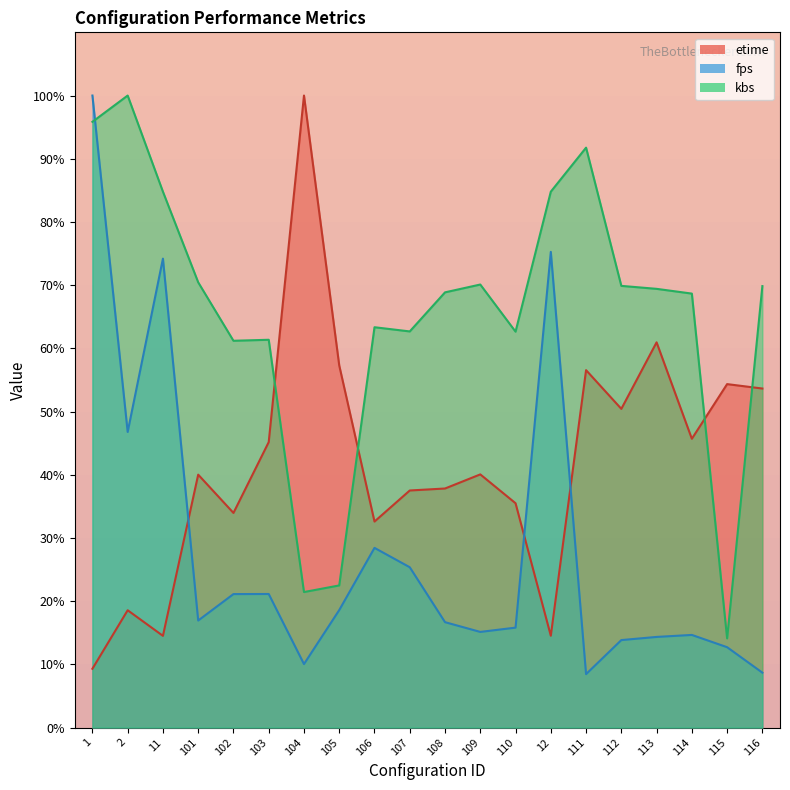

Which series changed the most between 102 and 104?

etime